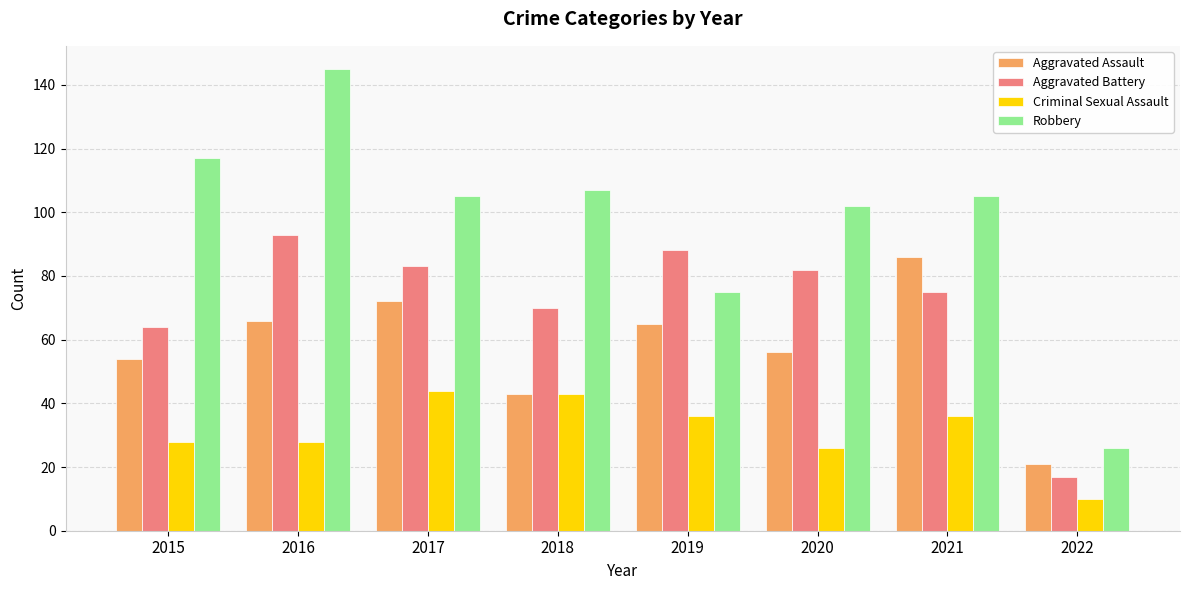

Reading right to left, extract all data points from this chart.

Aggravated Assault: 2022=21	2021=86	2020=56	2019=65	2018=43	2017=72	2016=66	2015=54
Aggravated Battery: 2022=17	2021=75	2020=82	2019=88	2018=70	2017=83	2016=93	2015=64
Criminal Sexual Assault: 2022=10	2021=36	2020=26	2019=36	2018=43	2017=44	2016=28	2015=28
Robbery: 2022=26	2021=105	2020=102	2019=75	2018=107	2017=105	2016=145	2015=117